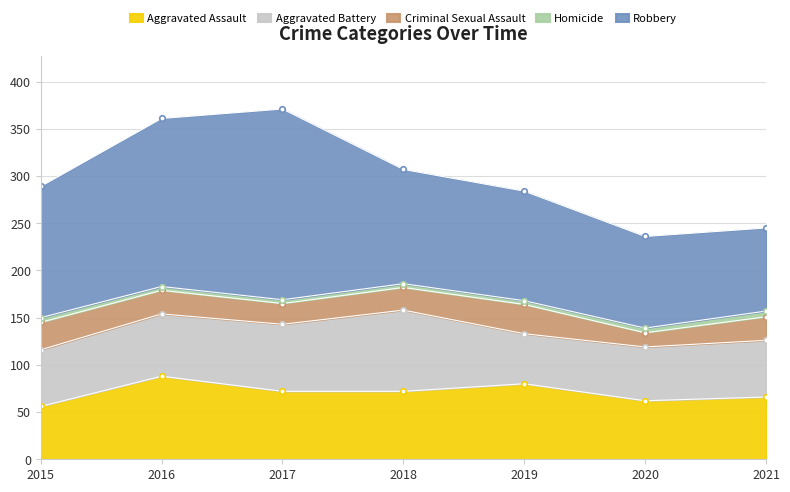

In Robbery, how many points are higher than both neighbors (excluding endpoints)?

1